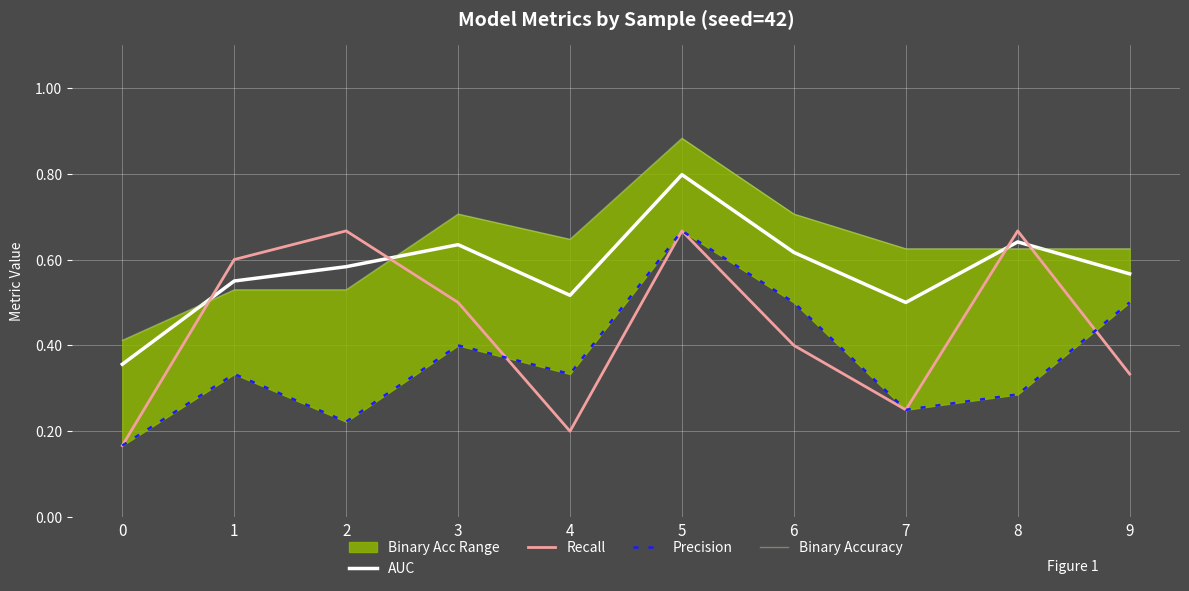

Rank the series by their maximum value, from highest to lowest.

Binary Accuracy, AUC, Recall, Precision